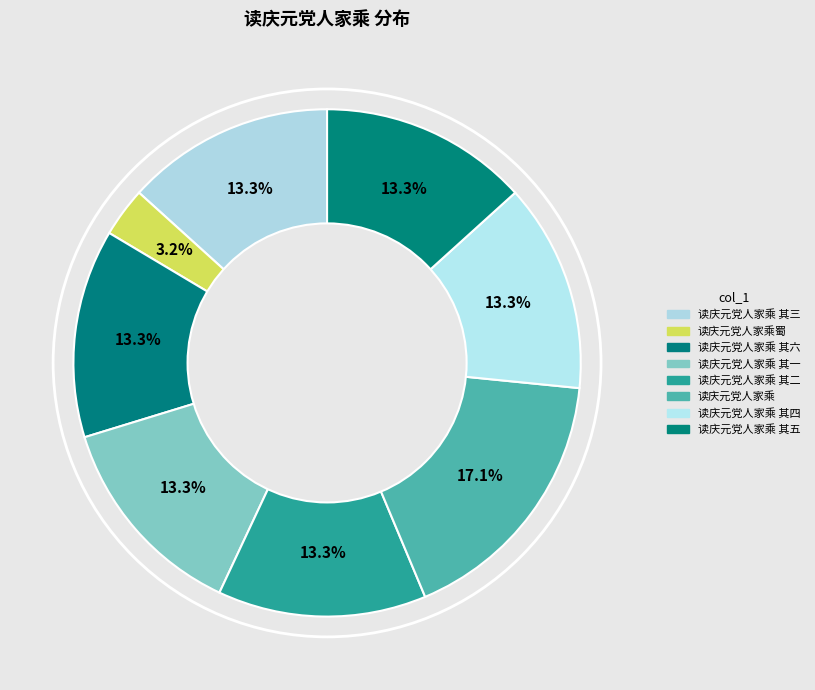

How many slices are in this pie chart?

8